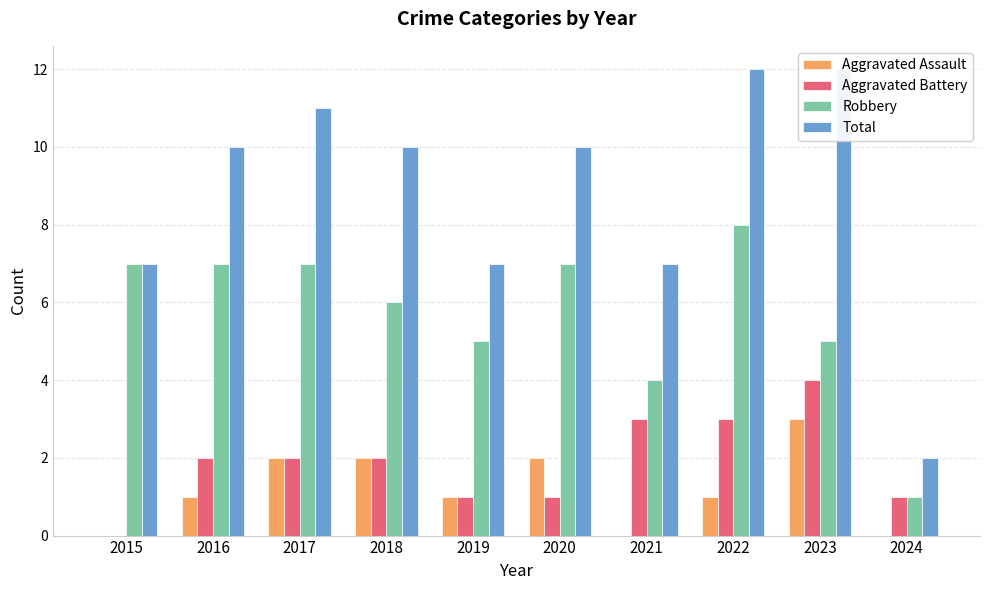

The Total series shows 2 at 2020. True or false?

False